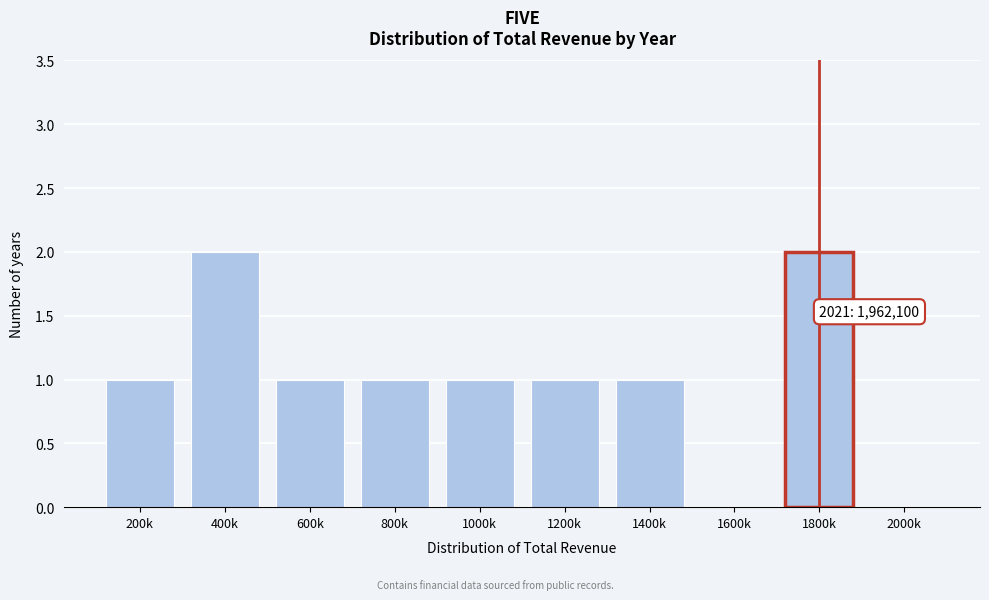

Reading left to right, list all the values displayed in this chart.

200k=1	400k=2	600k=1	800k=1	1000k=1	1200k=1	1400k=1	1600k=0	1800k=2	2000k=0